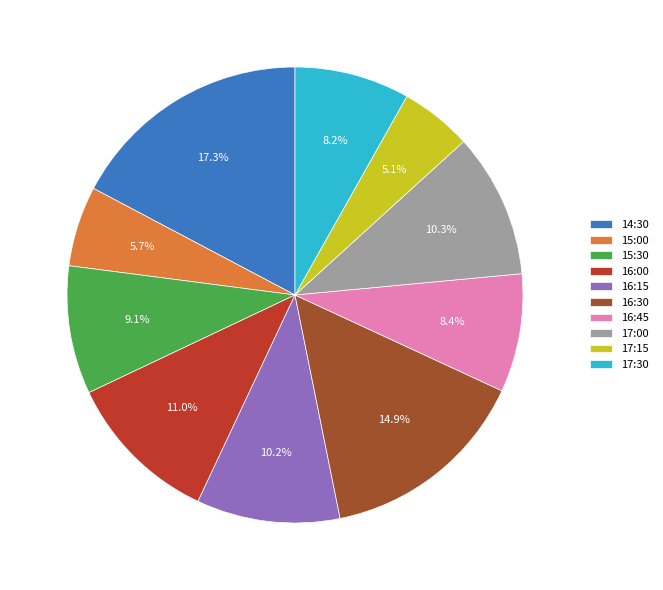

The 15:30 slice represents 1% of the pie. True or false?

False